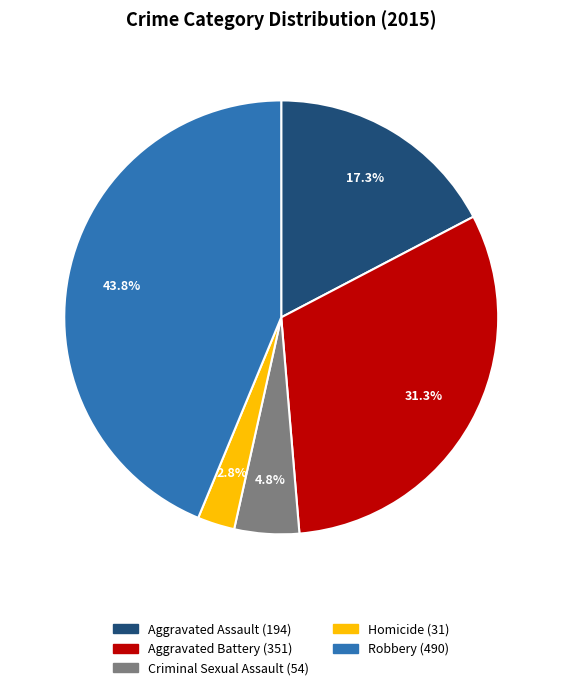

Does Robbery represent more than half of the total?

No